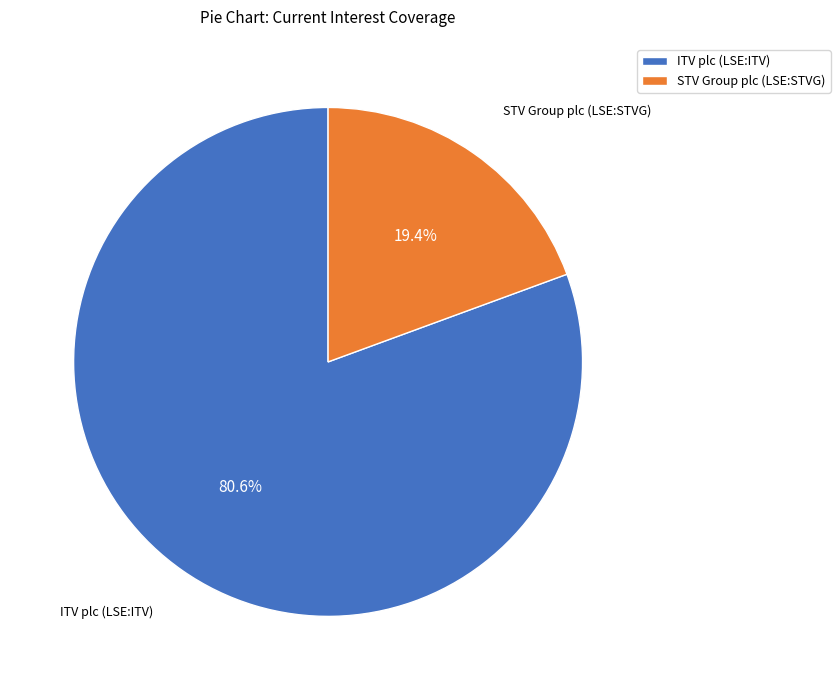

True or false: STV Group plc (LSE:STVG) accounts for 19% of the total.

True